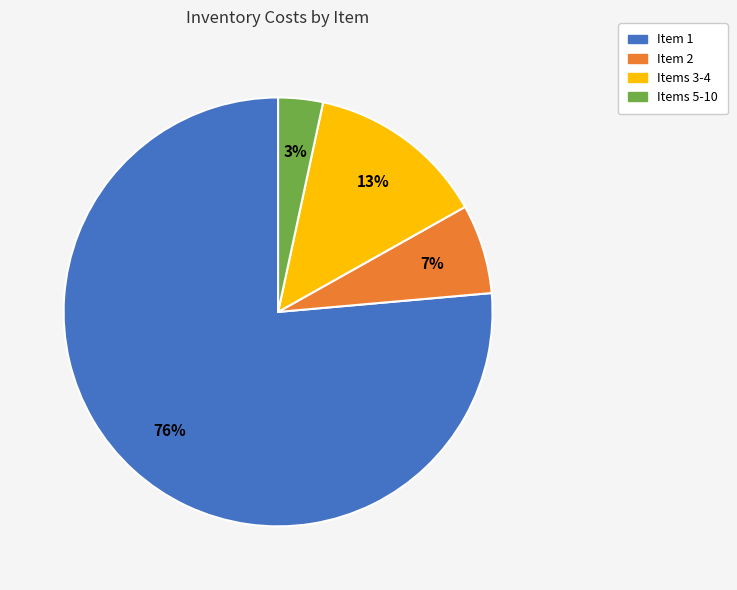

To the nearest percent, what is the average slice percentage?

25%